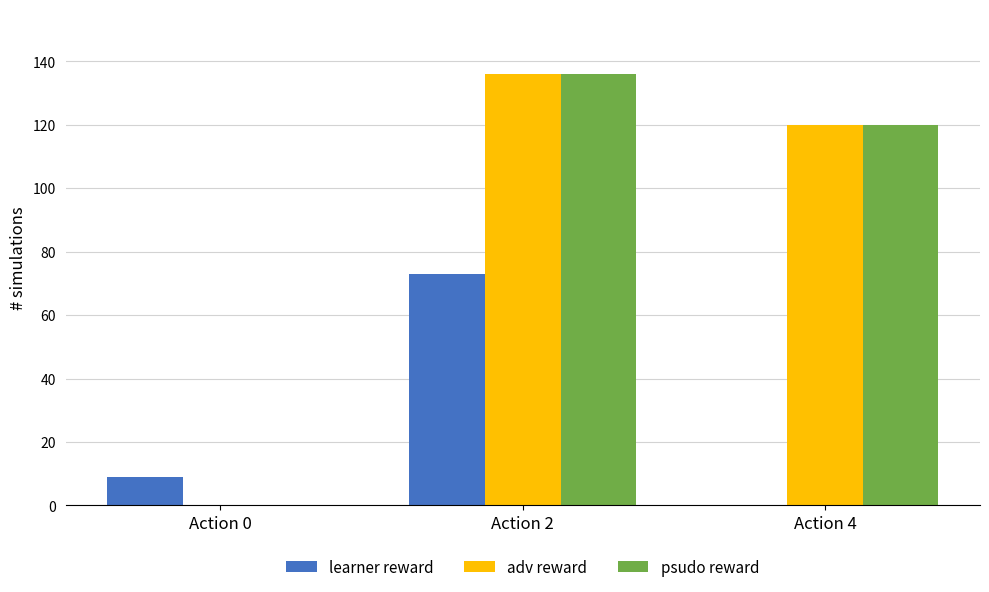

What is the sum of all adv reward values?

256